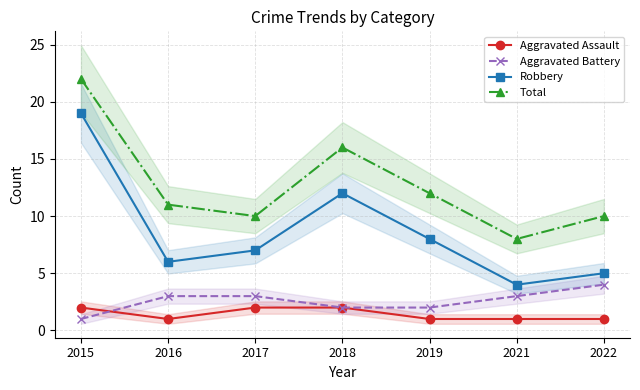

True or false: Robbery has a value of 9 at 2016.

False